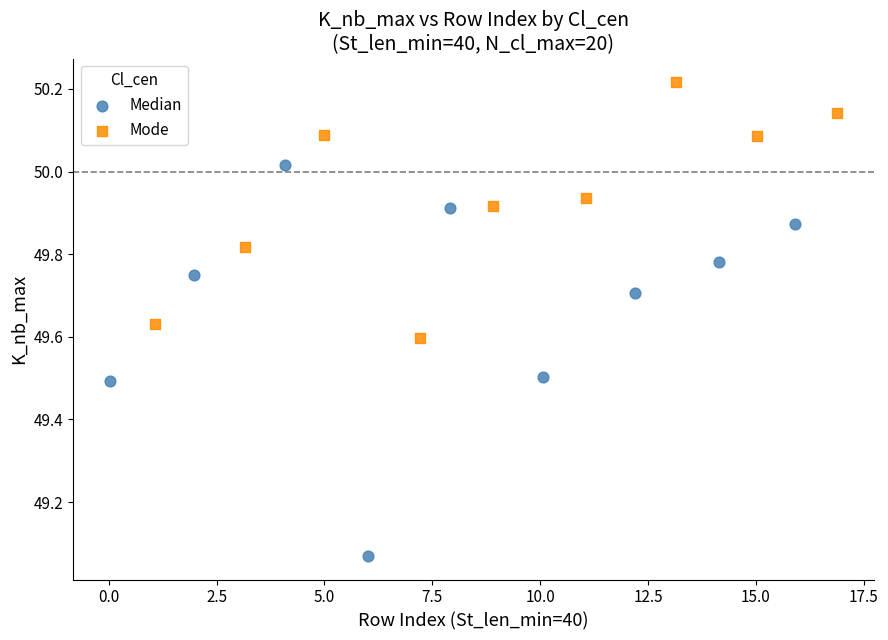

Which series has the widest spread of Y values?

Median